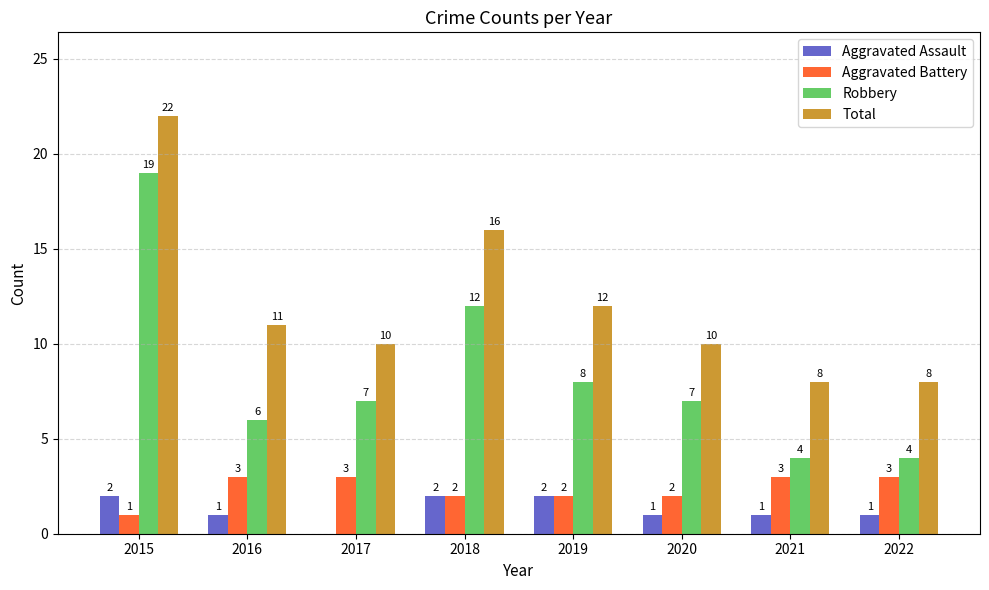

Does the chart contain stacked bars?

No